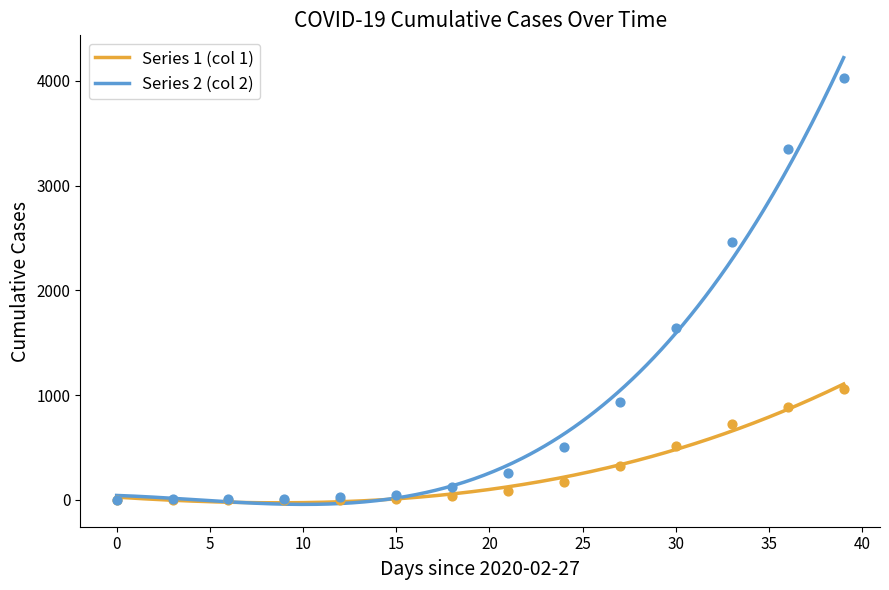

Which series has the largest Y range (max minus min)?

Series 2 (col 2)